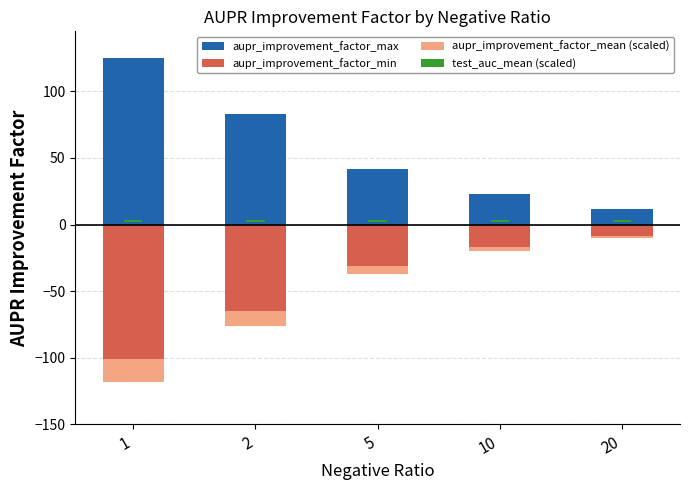

Between 5 and 2, which is larger?

2